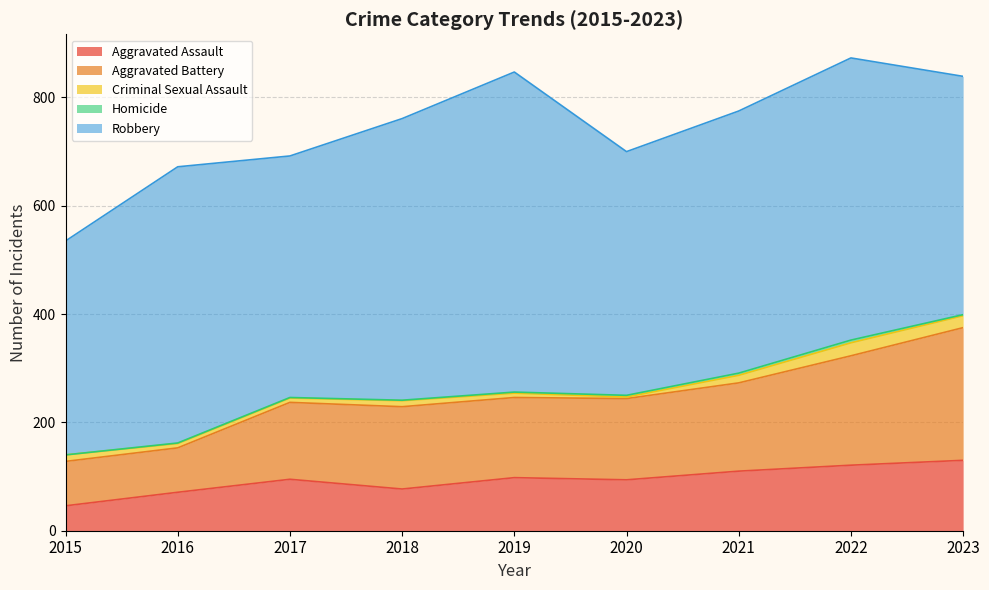

Does the chart display data point markers on the line(s)?

No